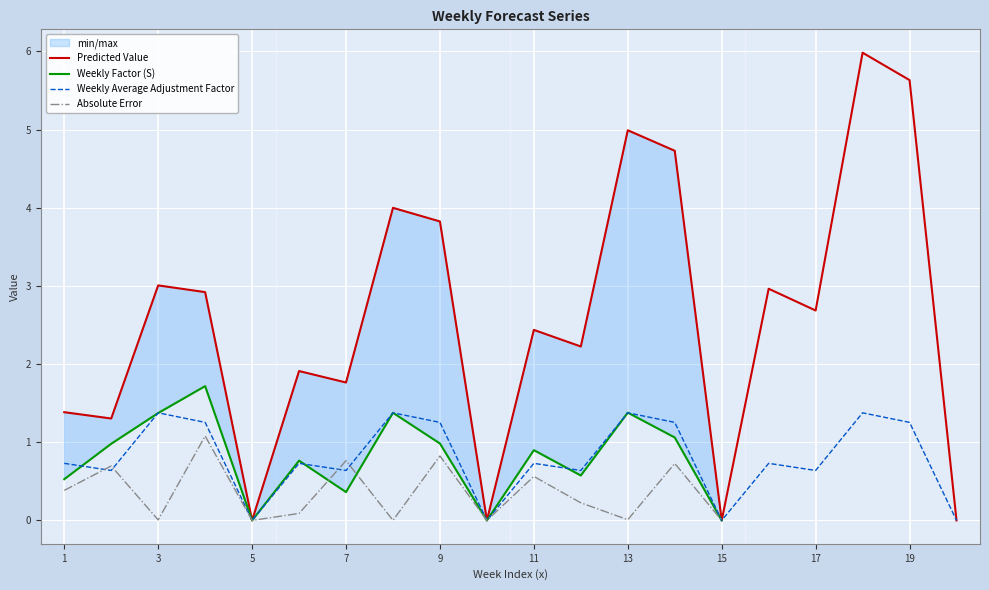

Is it true that Weekly Average Adjustment Factor equals 1.3 at 11?

False